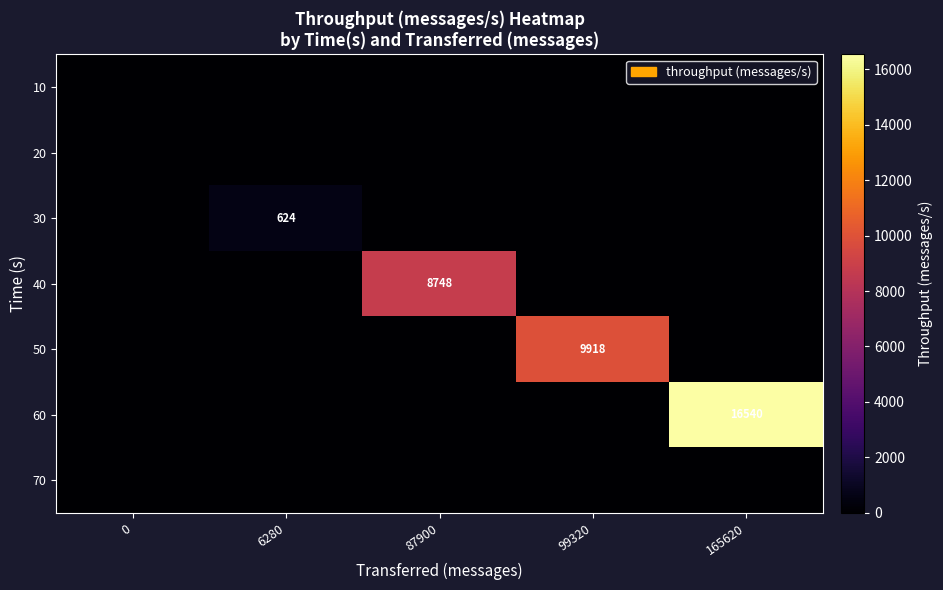

True or false: 60 has a value of 28948 at 165620.

False